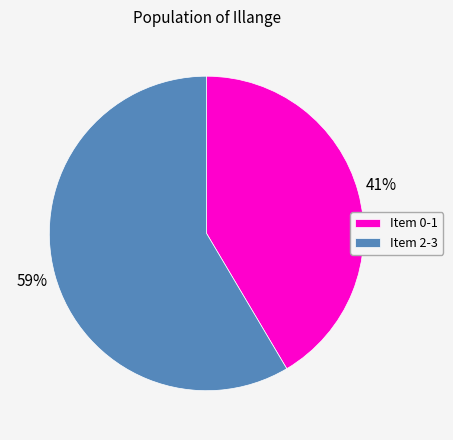

To the nearest percent, what is the average slice percentage?

50%